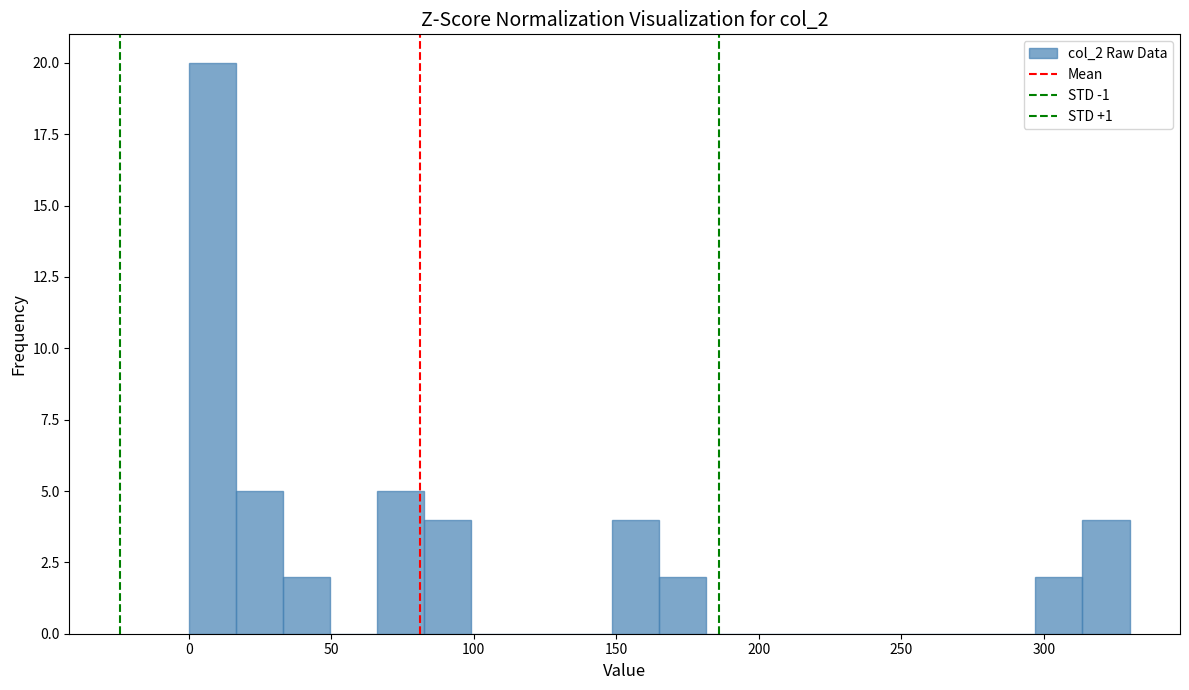

Read against the x-axis, roughly where is the centre of the tallest bar?

10